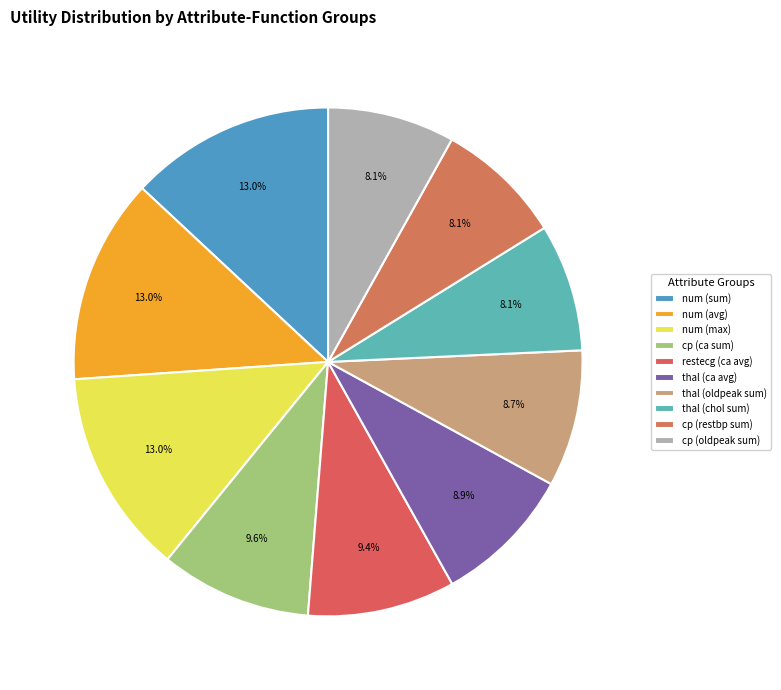

To the nearest percent, what is the combined percentage of num (max) and restecg (ca avg)?

22%